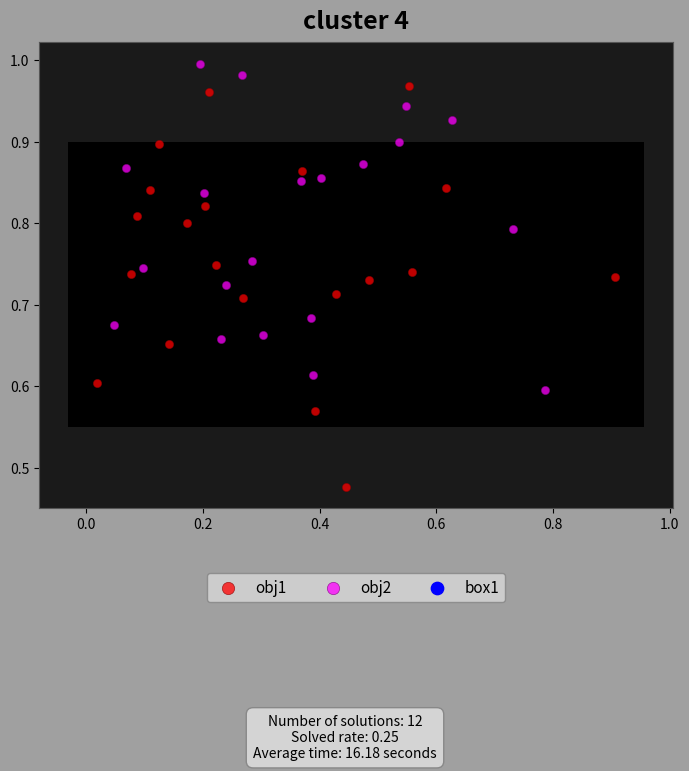

Which series contains the highest Y value?

obj2